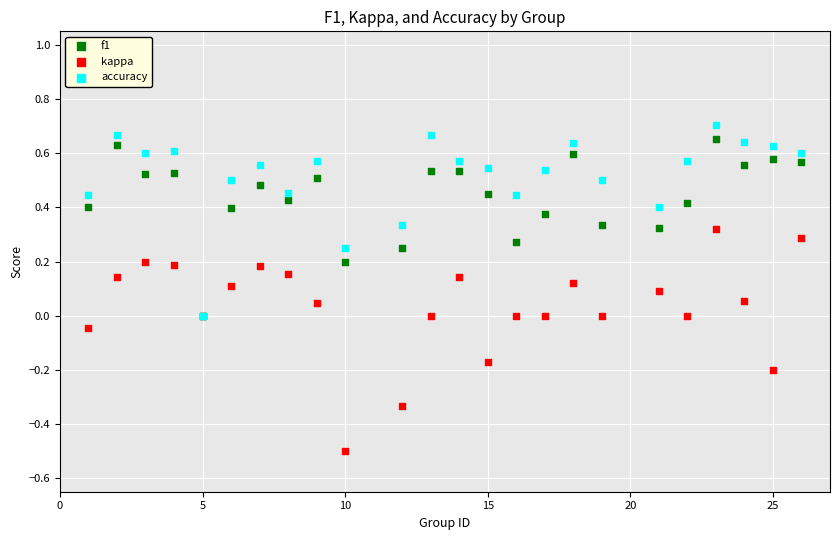

Which series reaches the minimum Y coordinate?

kappa